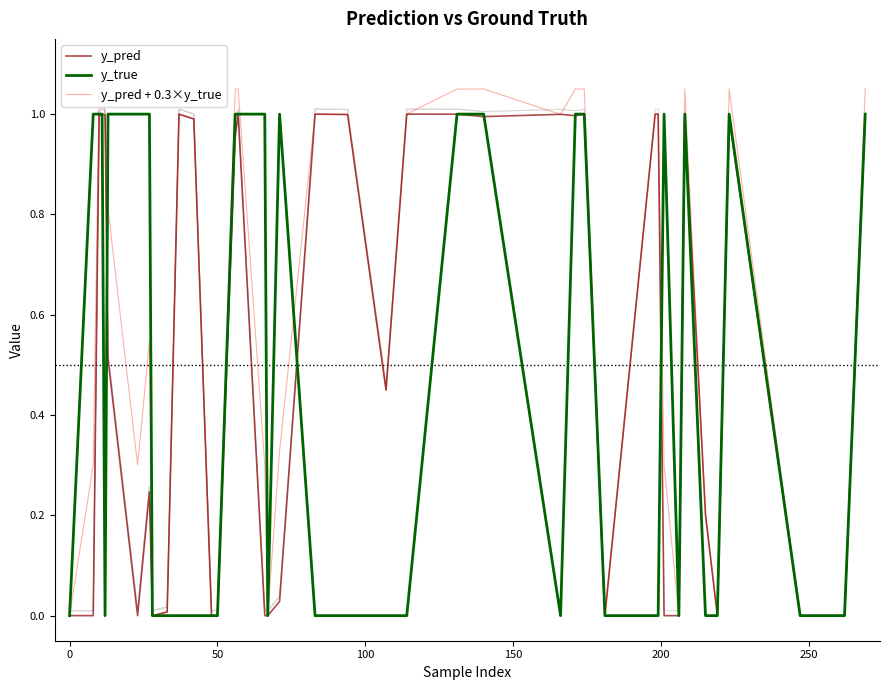

Reading left to right, extract all data points from this chart.

y_pred: 0.0	0.0	1.0	1.0	1.0	0.5	0.0	0.2	0.0	0.0	1.0	1.0	0.0	0.0	1.0	1.0	0.0	0.0	0.0	1.0	1.0	0.4	1.0	1.0	1.0	1.0	1.0	1.0	0.0	1.0	1.0	0.0	0.0	1.0	0.2	0.0	1.0	0.0	0.0	1.0
y_true: 0.0	1.0	1.0	1.0	0.0	1.0	1.0	1.0	0.0	0.0	0.0	0.0	0.0	0.0	1.0	1.0	1.0	0.0	1.0	0.0	0.0	0.0	0.0	1.0	1.0	0.0	1.0	1.0	0.0	0.0	0.0	1.0	0.0	1.0	0.0	0.0	1.0	0.0	0.0	1.0
y_pred + 0.3×y_true: 0.0	0.3	1.1	1.1	1.0	0.8	0.3	0.5	0.0	0.0	1.0	1.0	0.0	0.0	1.1	1.1	0.3	0.0	0.3	1.0	1.0	0.4	1.0	1.1	1.1	1.0	1.1	1.1	0.0	1.0	1.0	0.3	0.0	1.1	0.2	0.0	1.1	0.0	0.0	1.1